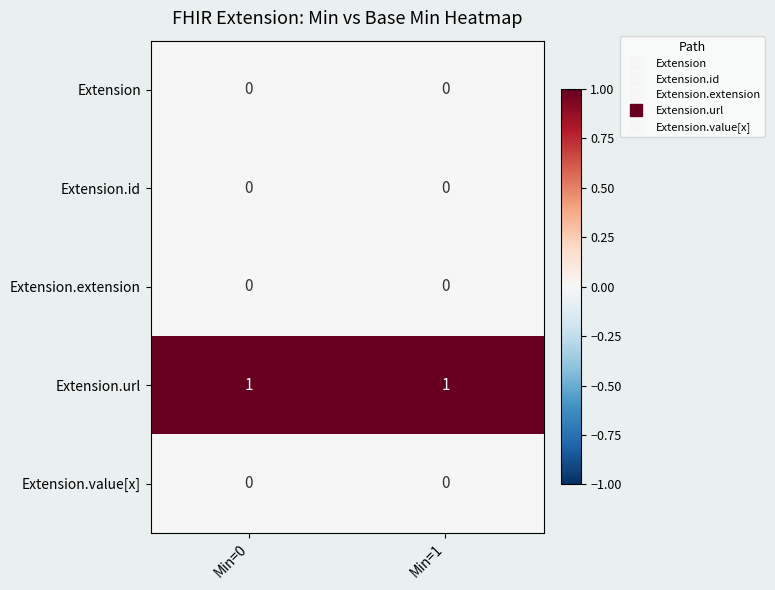

Reading left to right, extract all data points from this chart.

Extension: 0	0
Extension.id: 0	0
Extension.extension: 0	0
Extension.url: 1	1
Extension.value[x]: 0	0